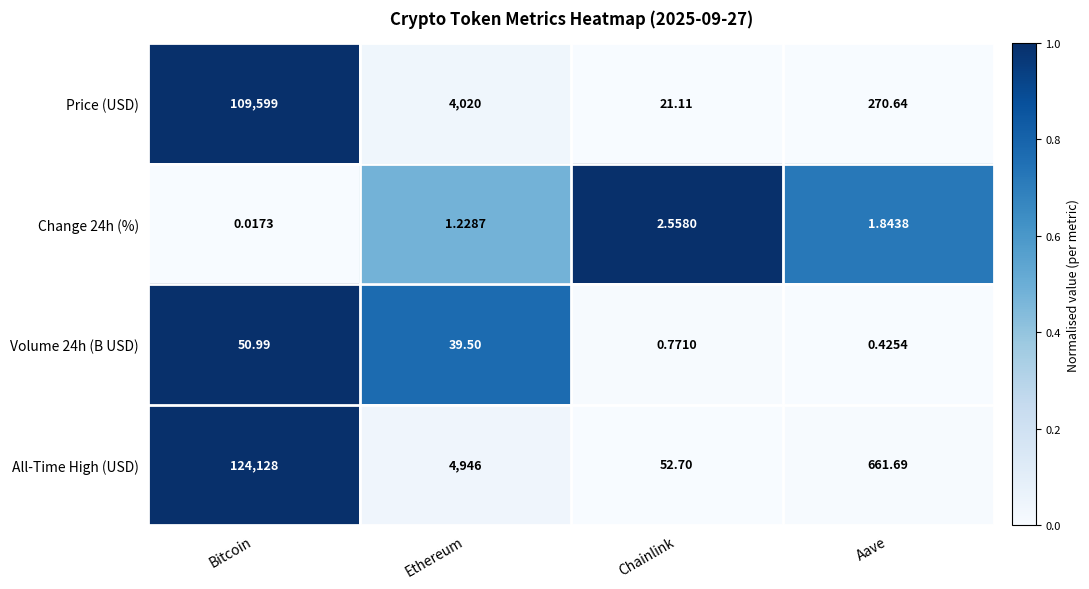

Which series has the largest total across all categories?

All-Time High (USD)